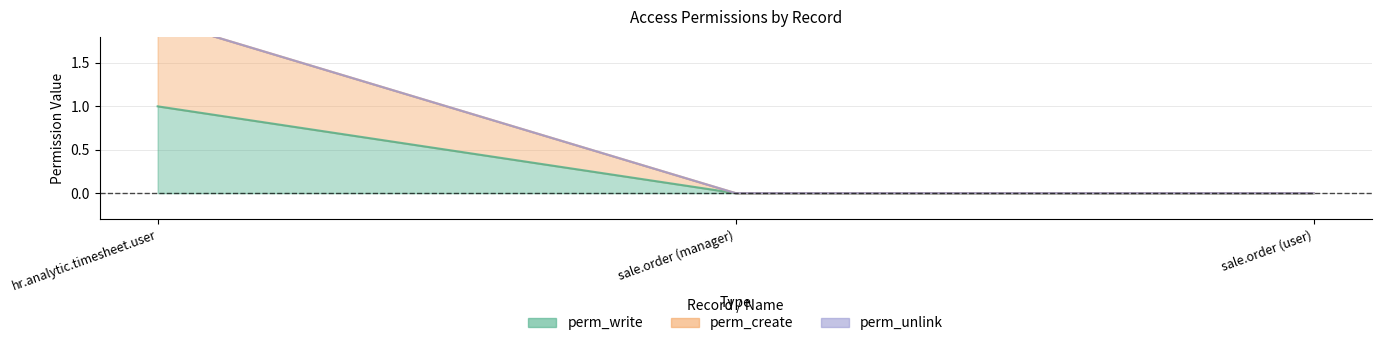

The perm_write series shows 0 at sale.order (manager). True or false?

True